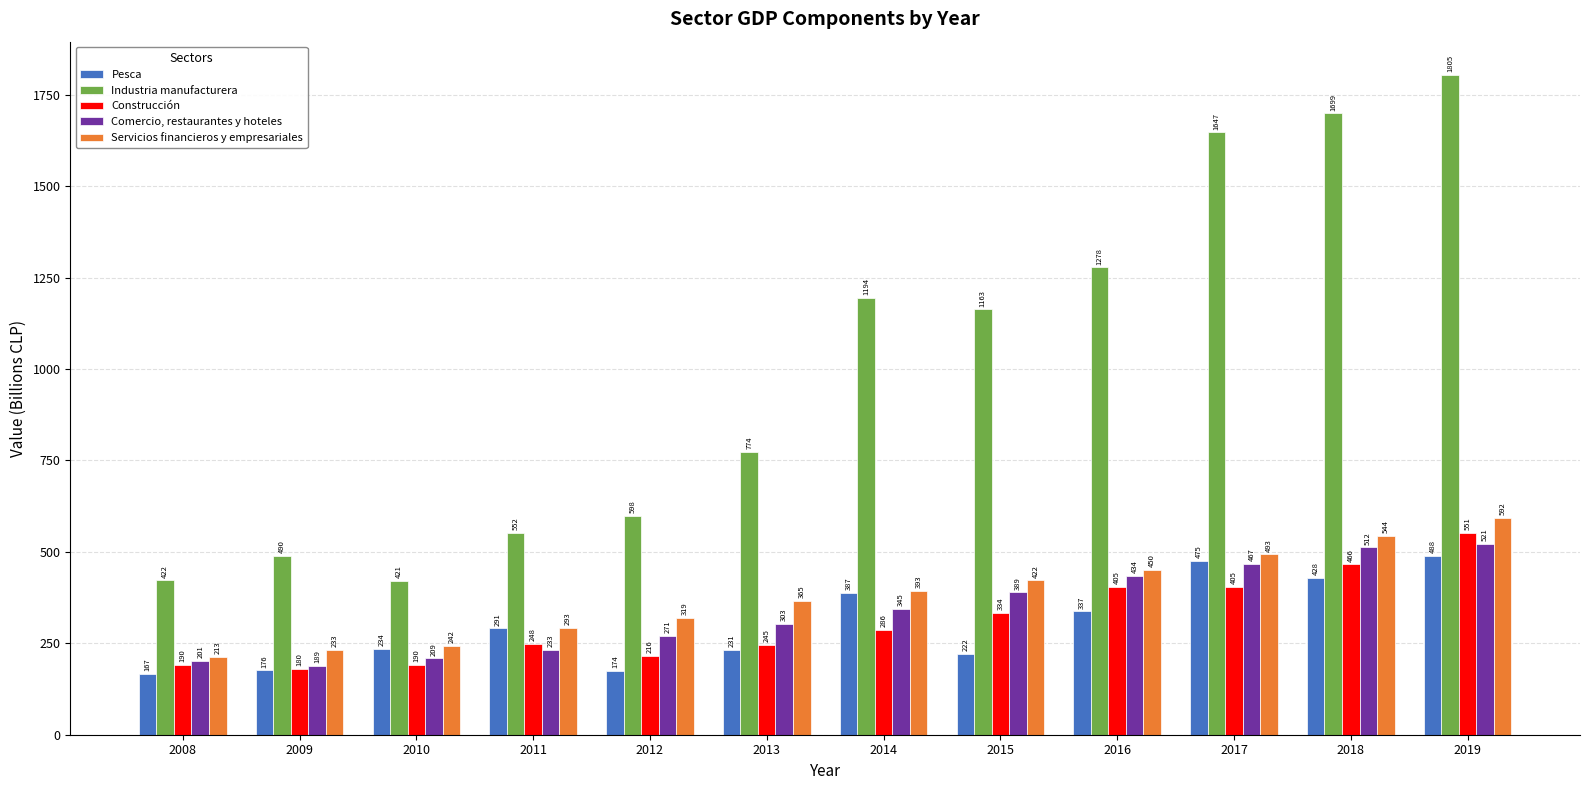

Reading right to left, extract all data points from this chart.

Pesca: 488	428	475	337	222	387	231	174	291	234	176	167
Industria manufacturera: 1805	1699	1647	1278	1163	1194	774	598	552	421	490	422
Construcción: 551	466	405	405	334	286	245	216	248	190	180	190
Comercio, restaurantes y hoteles: 521	512	467	434	389	345	303	271	233	209	189	201
Servicios financieros y empresariales: 592	544	493	450	422	393	365	319	293	242	233	213